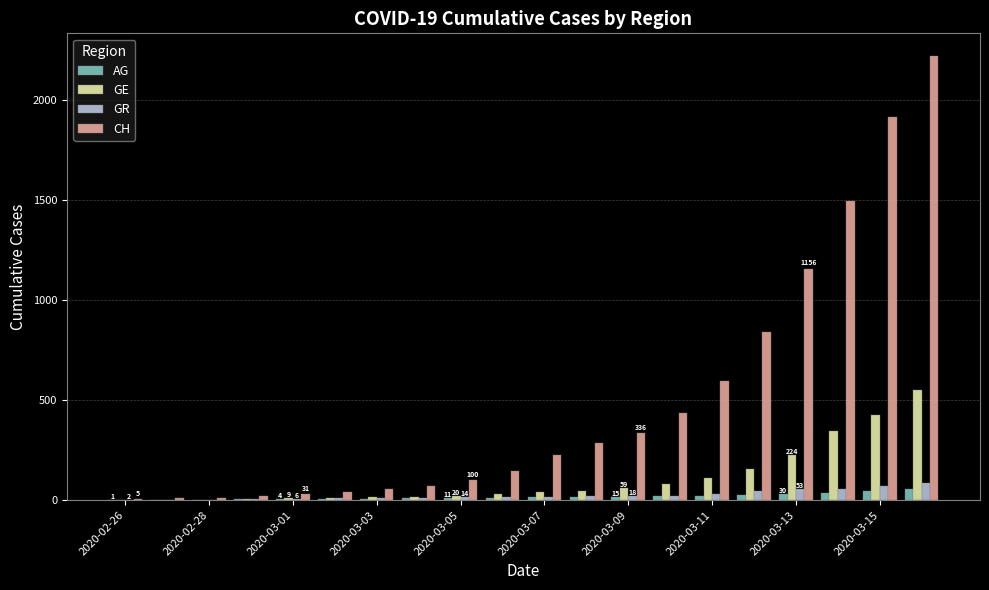

What is the highest value of the CH series?

2220